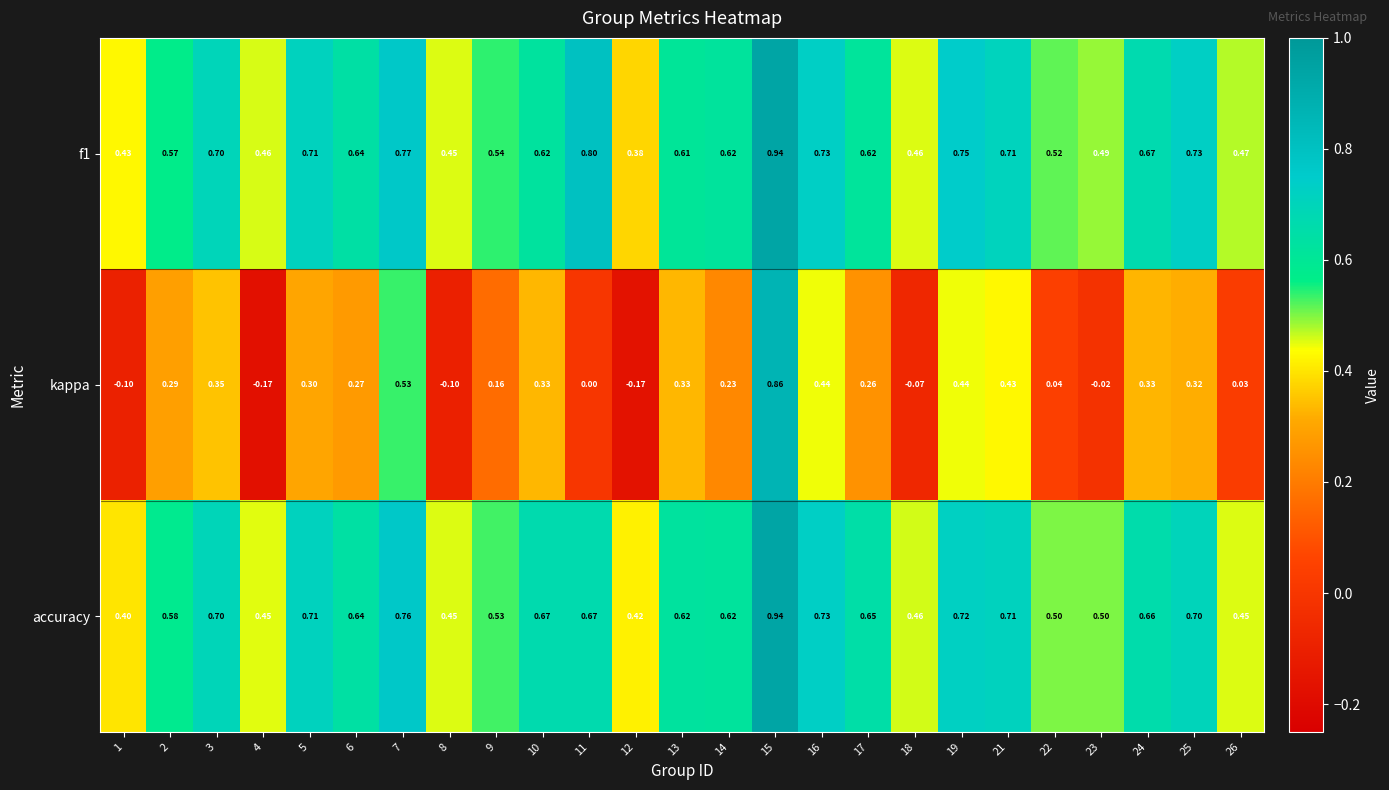

Which series has the largest range (max minus min)?

kappa